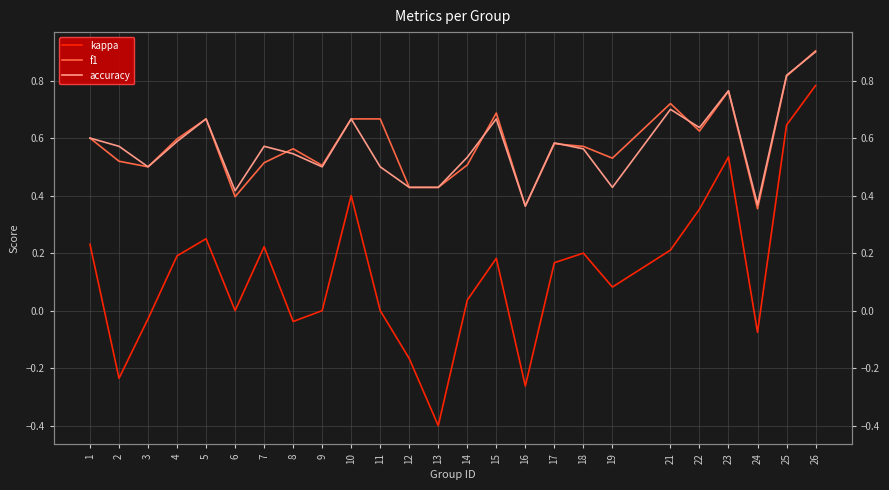

The f1 series shows 0.5 at 2. True or false?

True